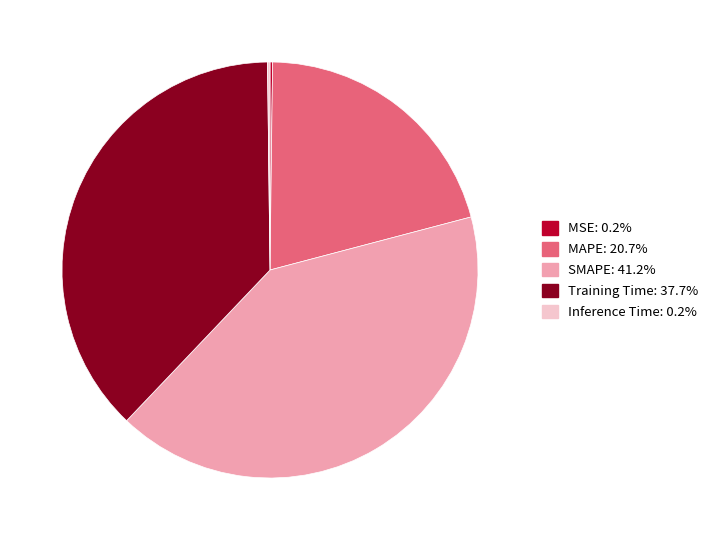

Is SMAPE: 41.2% the majority of the pie?

No